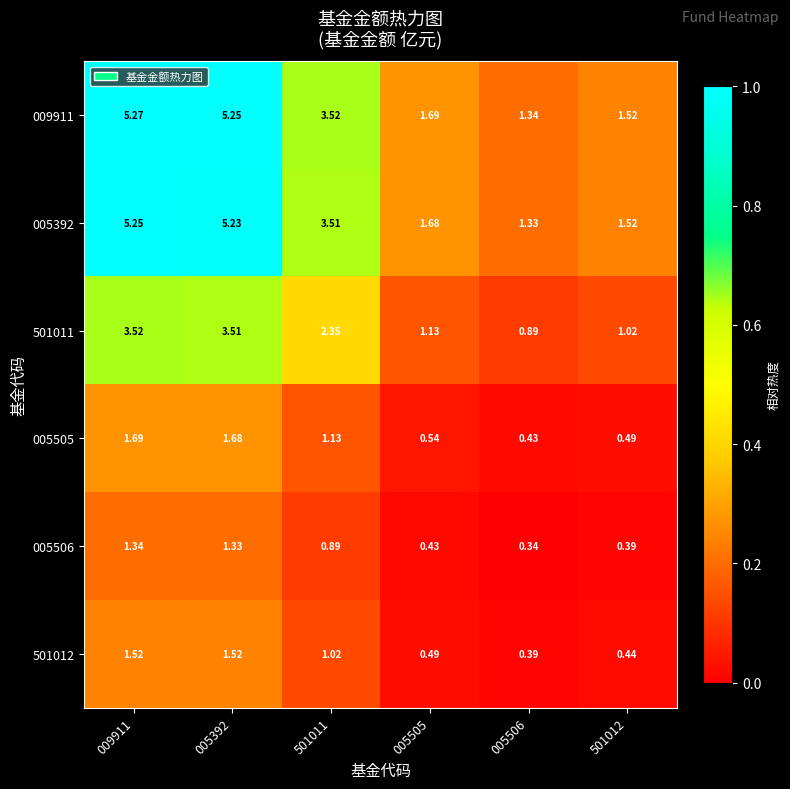

Is the value of 009911 at 009911 greater than the value of 501011 at 501012?

Yes